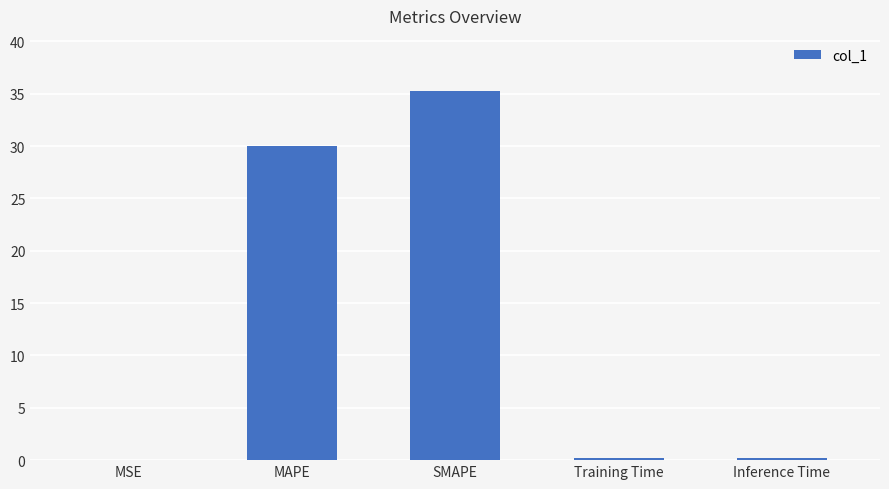

What is the change in value from MAPE to SMAPE?

+5.3